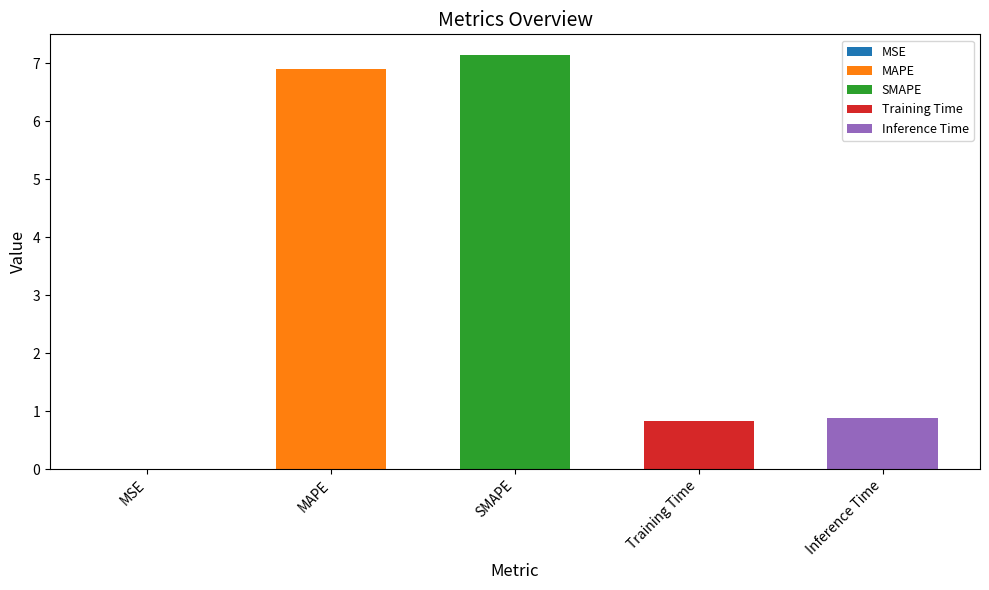

What is the sum of all values?

15.8